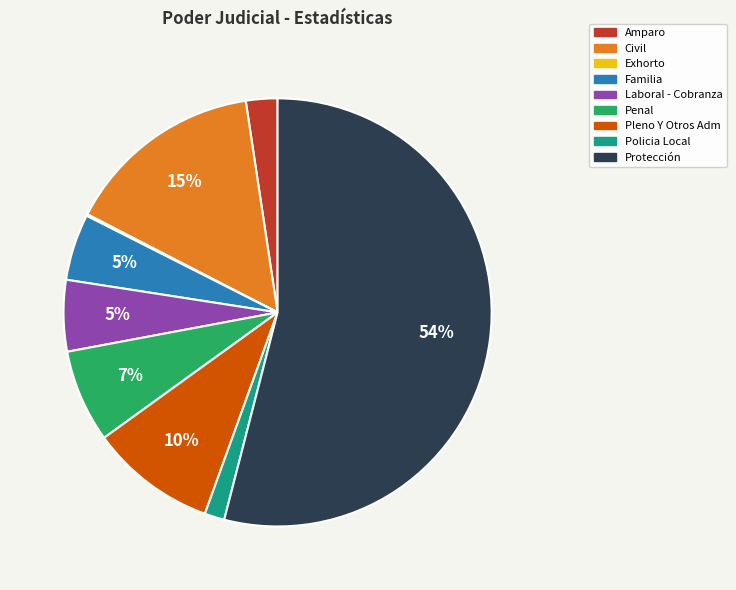

To the nearest percent, what is the difference between the largest and smallest slice percentages?

54%